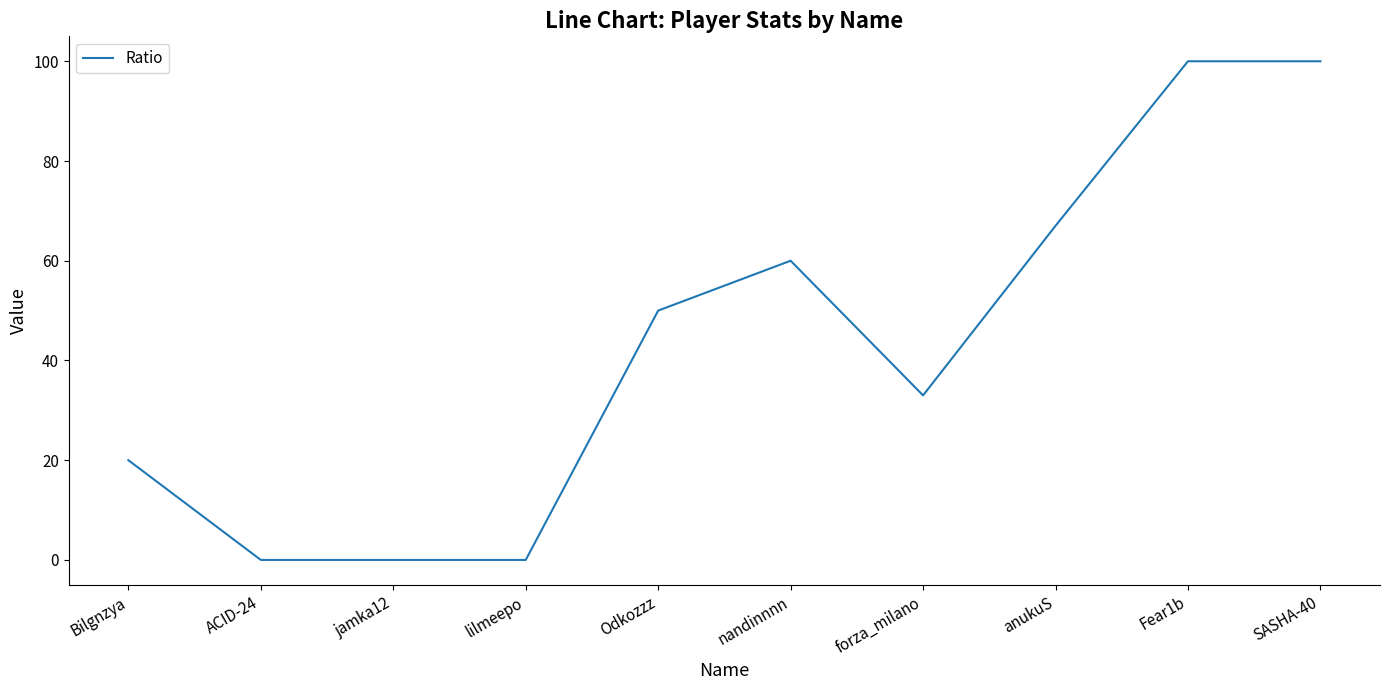

What is the difference between the maximum and minimum values?

100